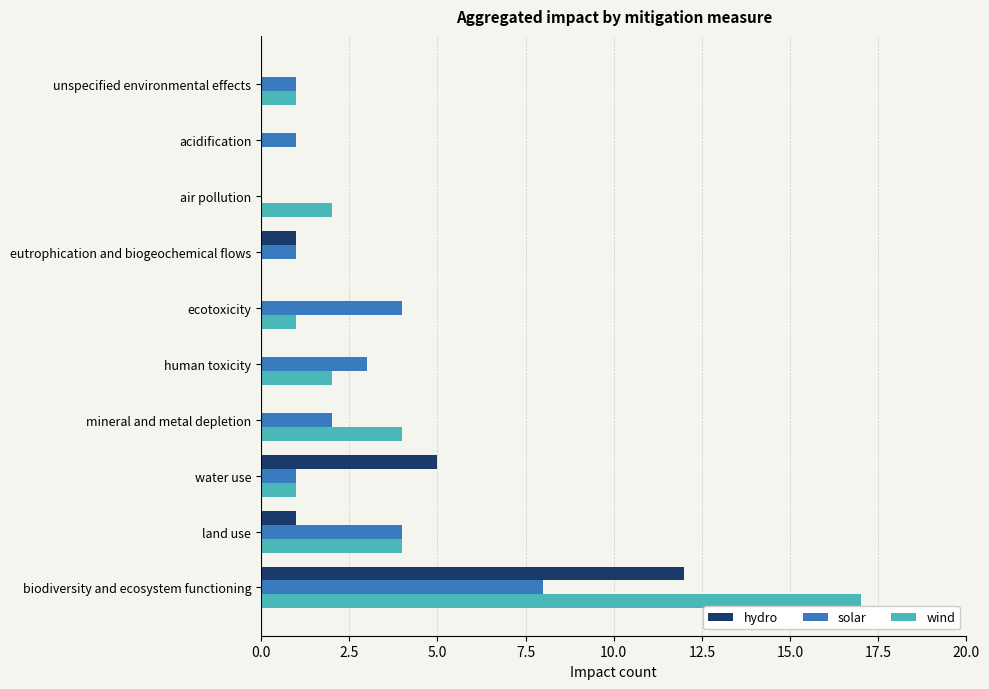

What is the greatest value displayed?

17